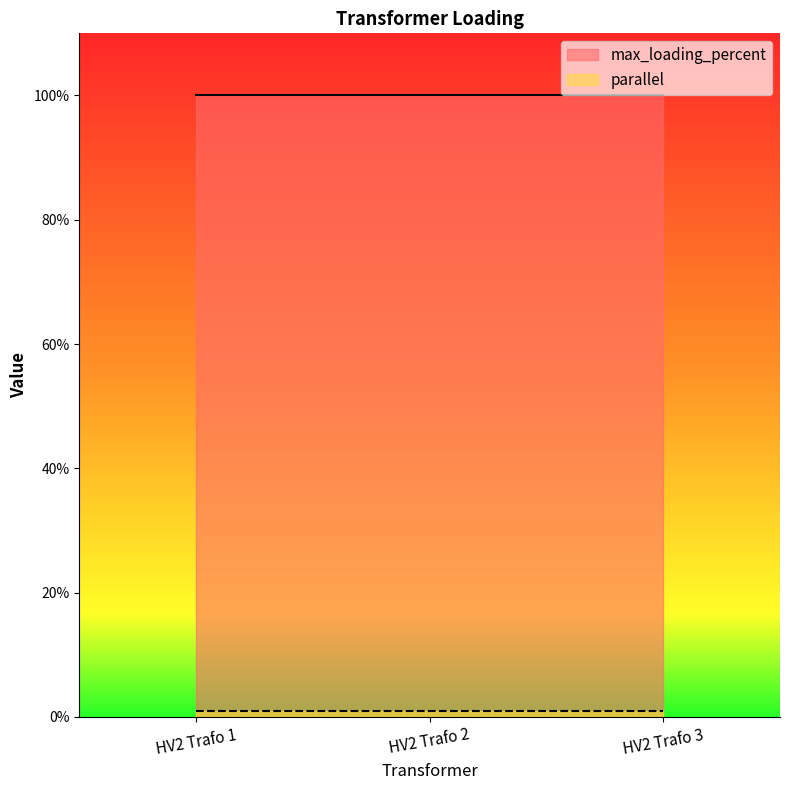

At which label does max_loading_percent reach its peak?

HV2 Trafo 1